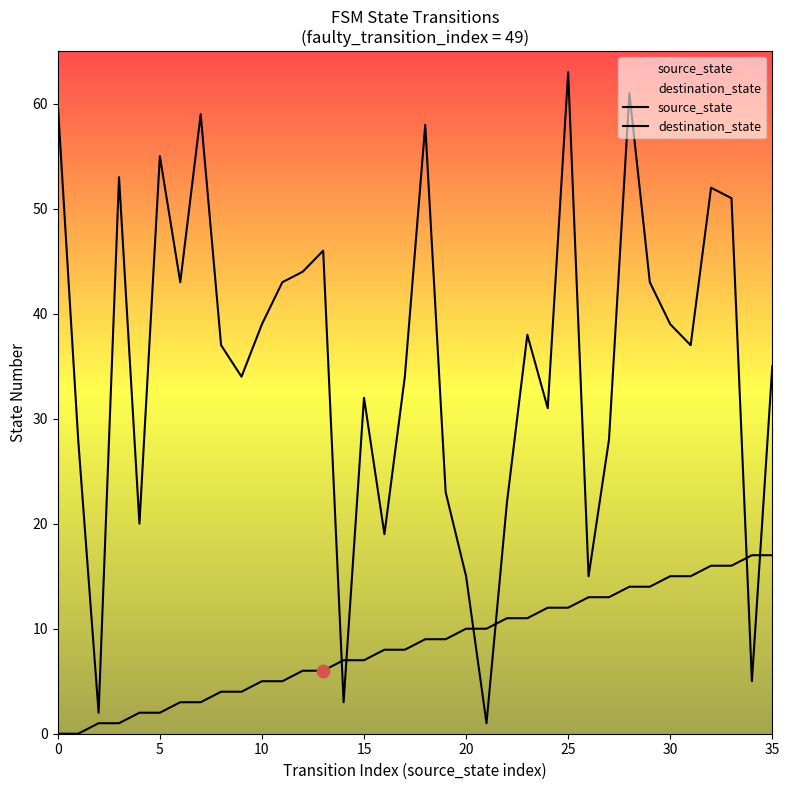

Which series reaches the minimum Y coordinate?

source_state